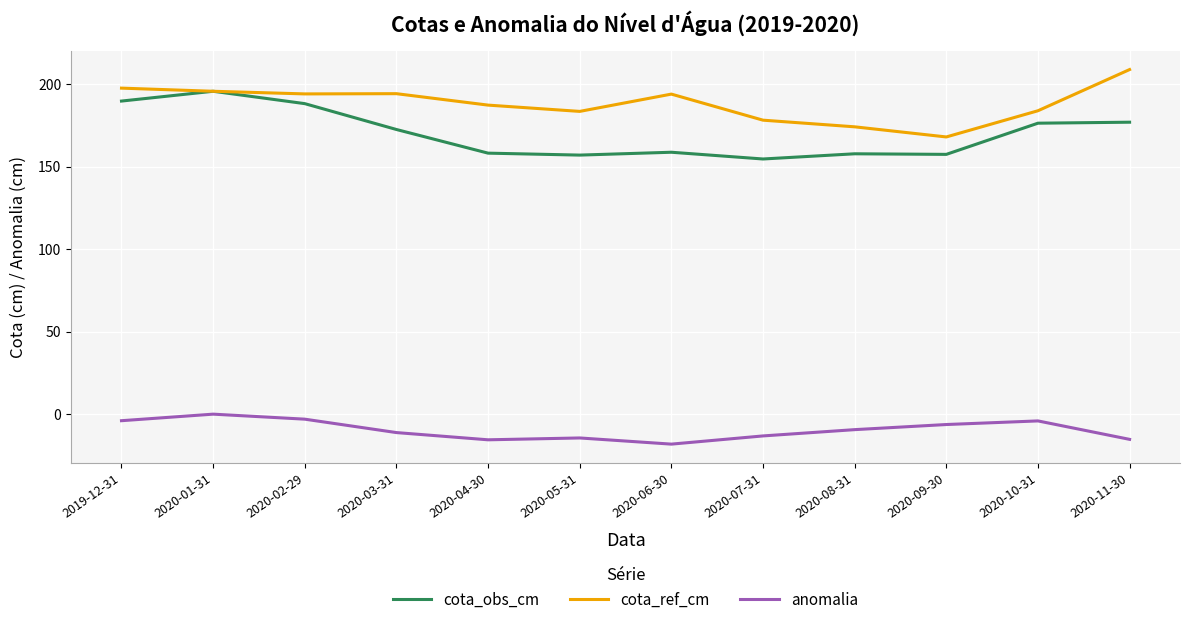

In cota_ref_cm, how many points are lower than both neighbors (excluding endpoints)?

3